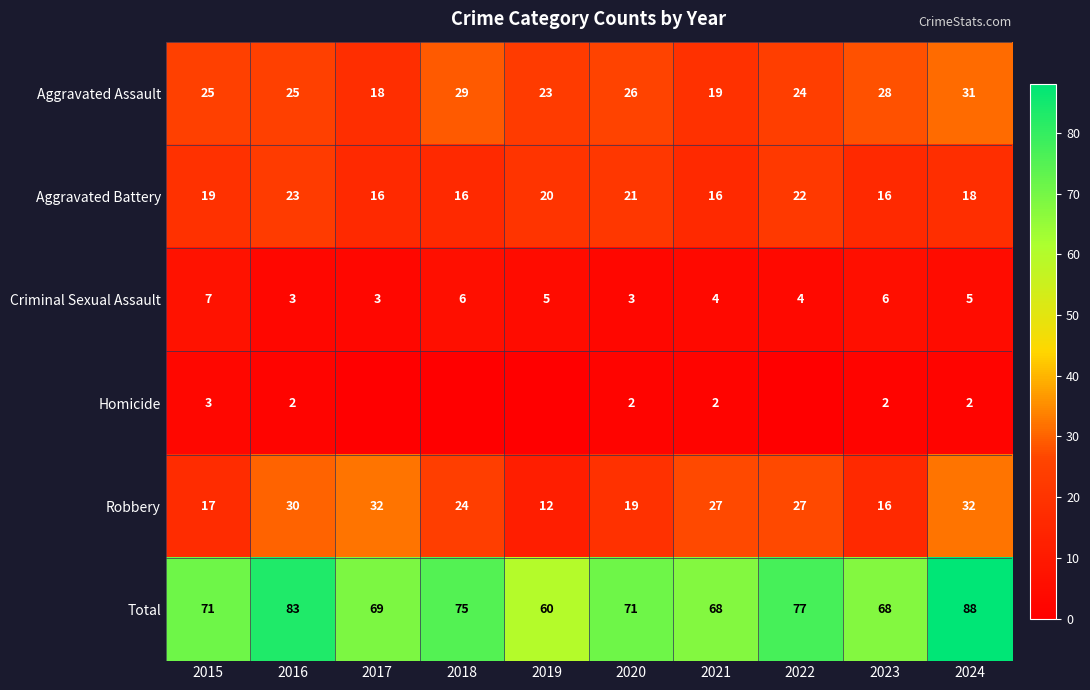

What is the difference between the maximum and second lowest values in the Total series?

20